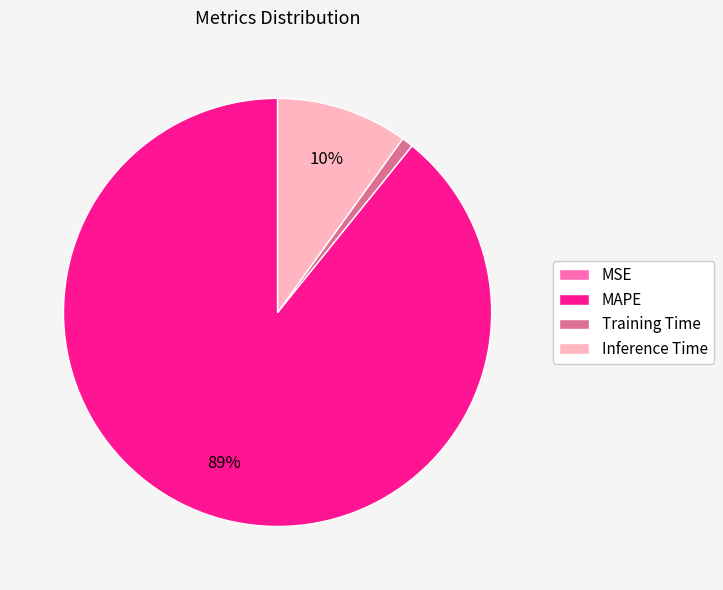

Which slice is the largest?

MAPE